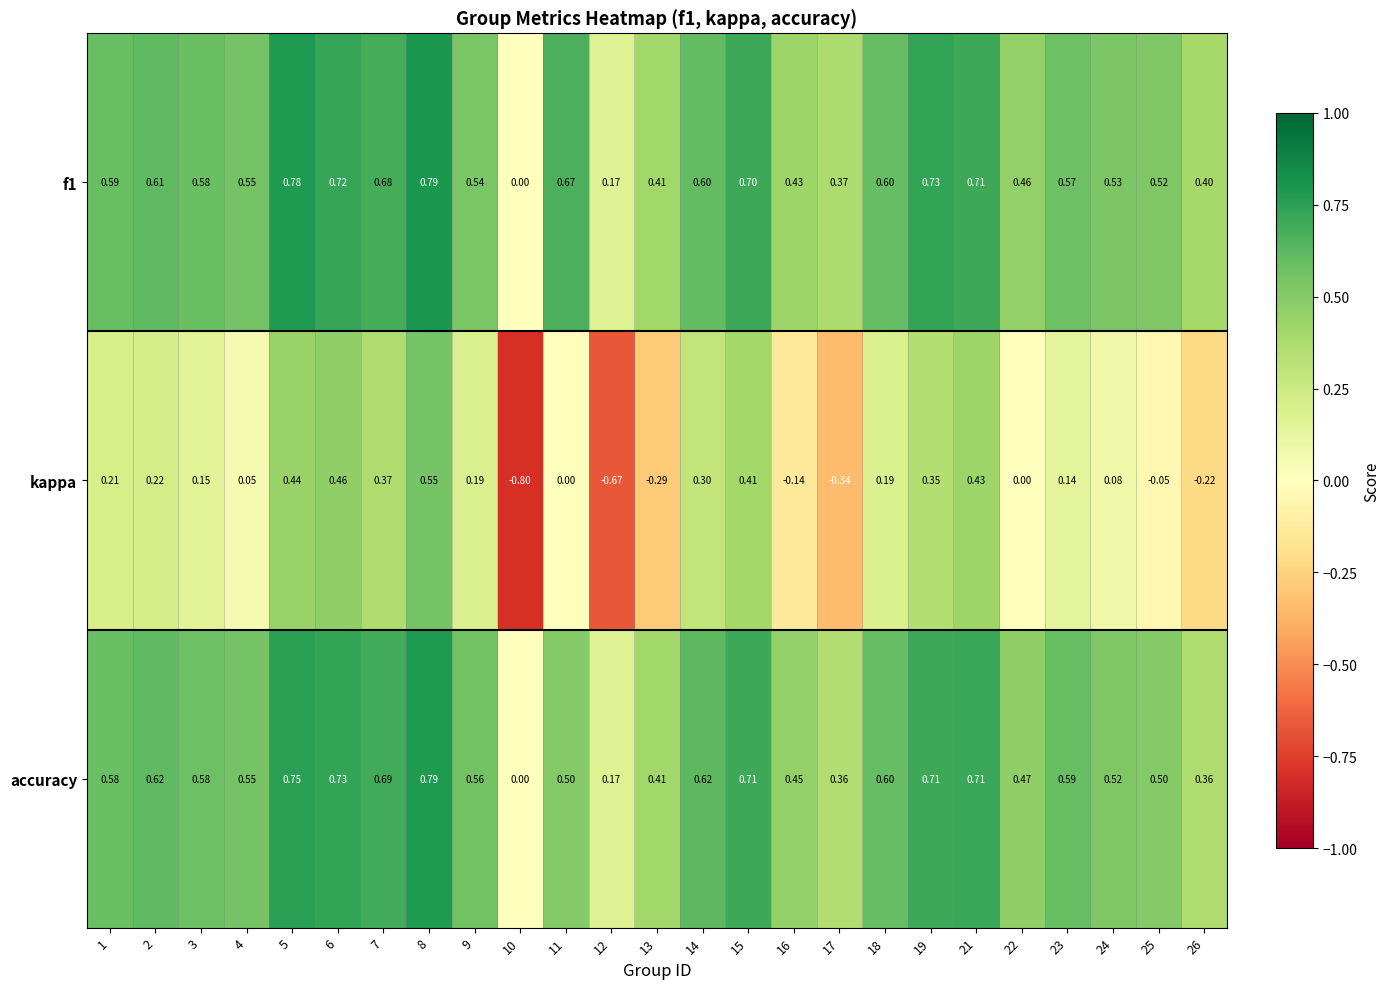

Which series has the largest range (max minus min)?

kappa